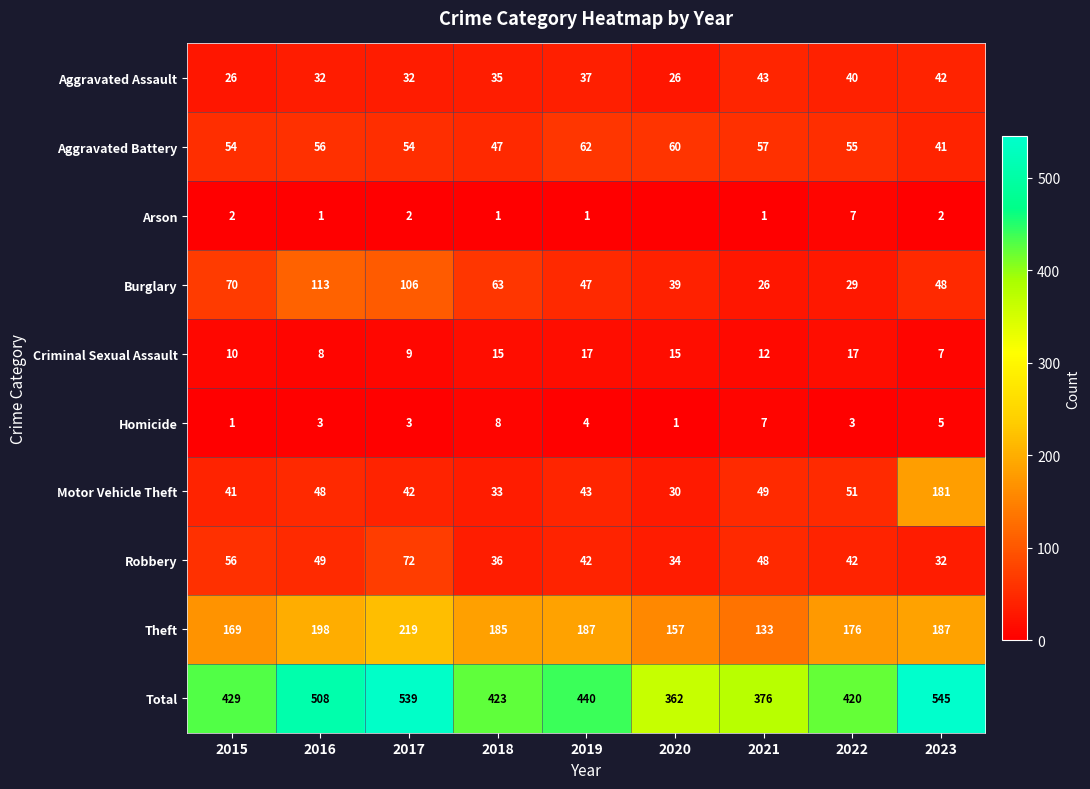

True or false: Aggravated Battery has a value of 11 at 2023.

False